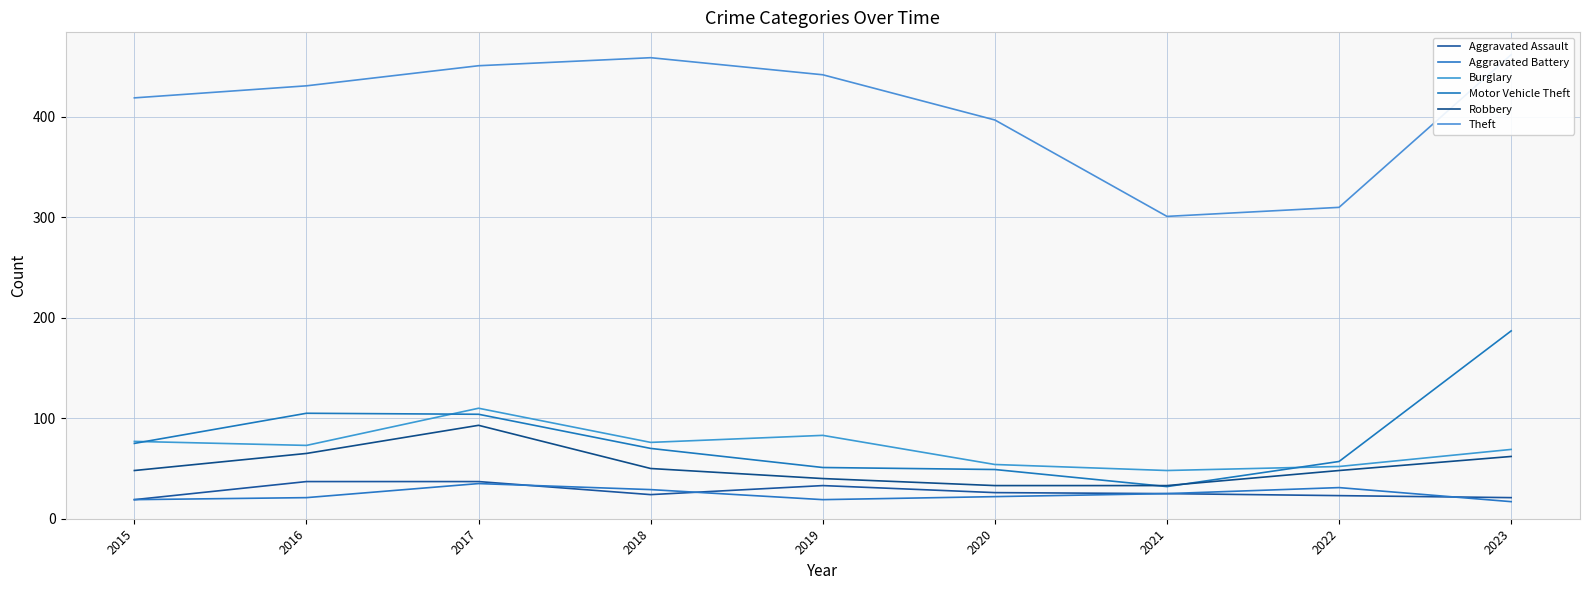

Which series has the largest total across all categories?

Theft